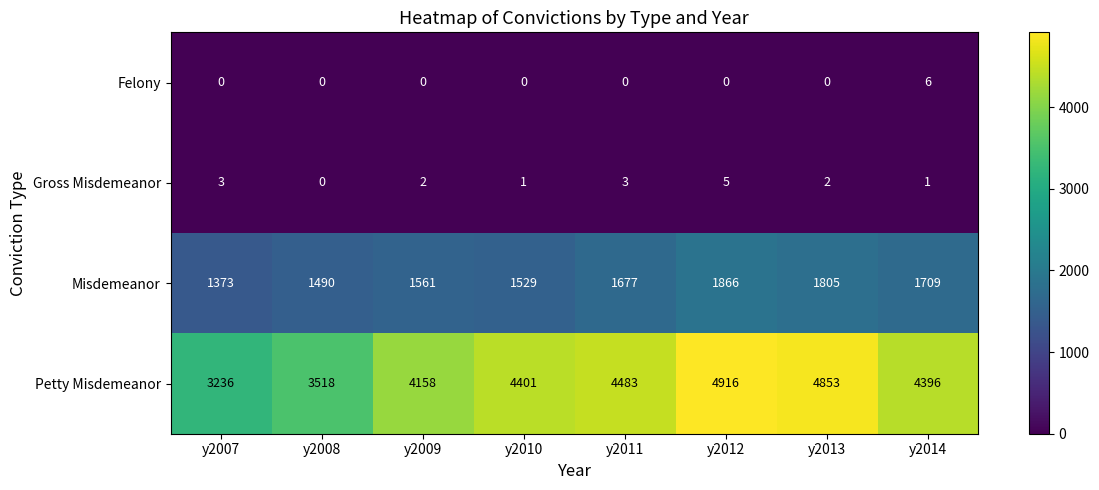

Rank the series at y2012 from lowest to highest value.

Felony, Gross Misdemeanor, Misdemeanor, Petty Misdemeanor